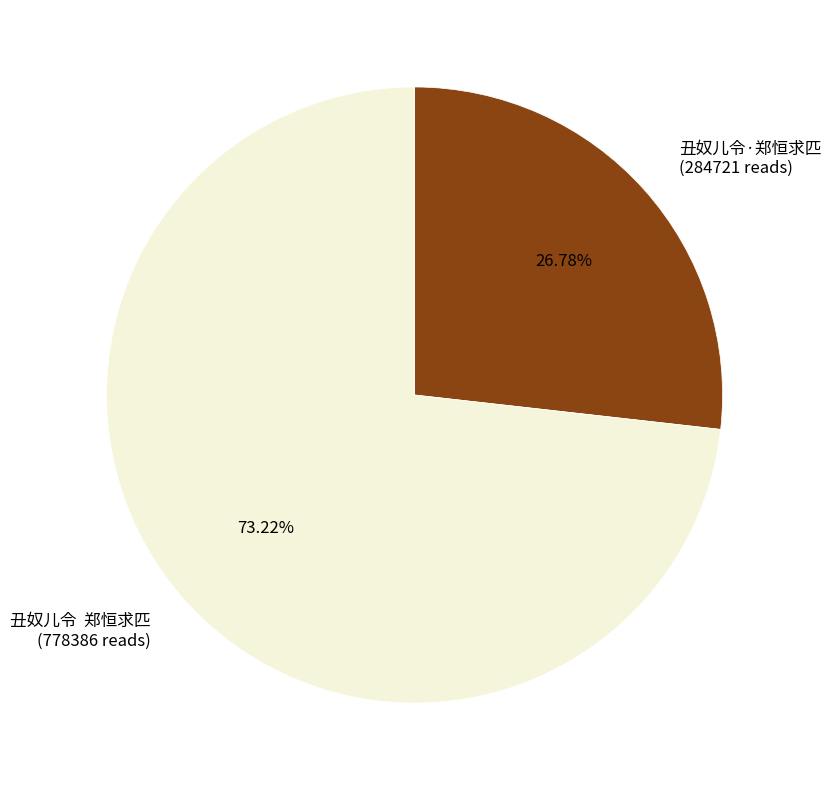

Approximately how many times larger is the value at 丑奴儿令 郑恒求匹 (778386 reads) compared to 丑奴儿令·郑恒求匹 (284721 reads)?

2.7